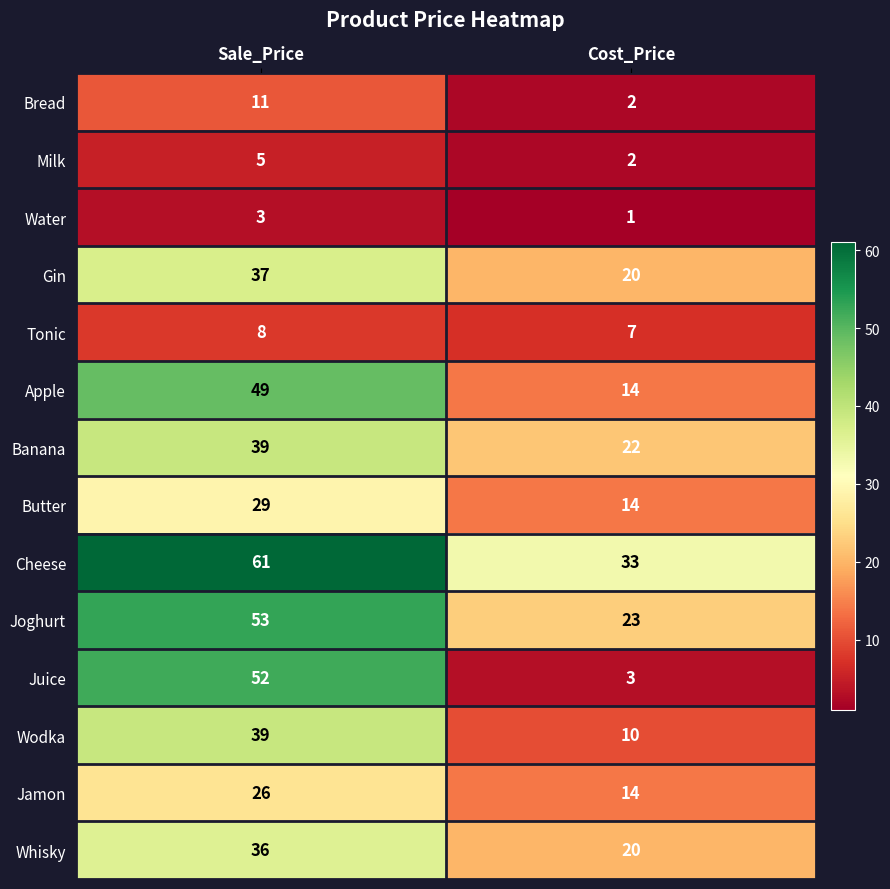

Reading right to left, transcribe all the data shown in this chart.

Bread: 2	11
Milk: 2	5
Water: 1	3
Gin: 20	37
Tonic: 7	8
Apple: 14	49
Banana: 22	39
Butter: 14	29
Cheese: 33	61
Joghurt: 23	53
Juice: 3	52
Wodka: 10	39
Jamon: 14	26
Whisky: 20	36